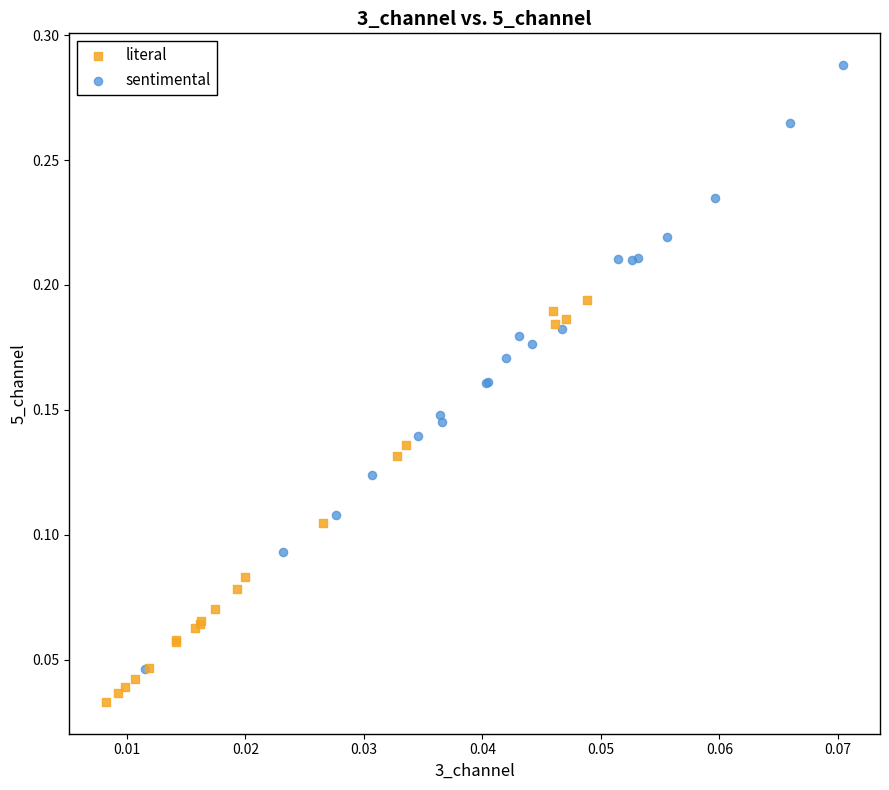

Which series contains the lowest Y value?

literal